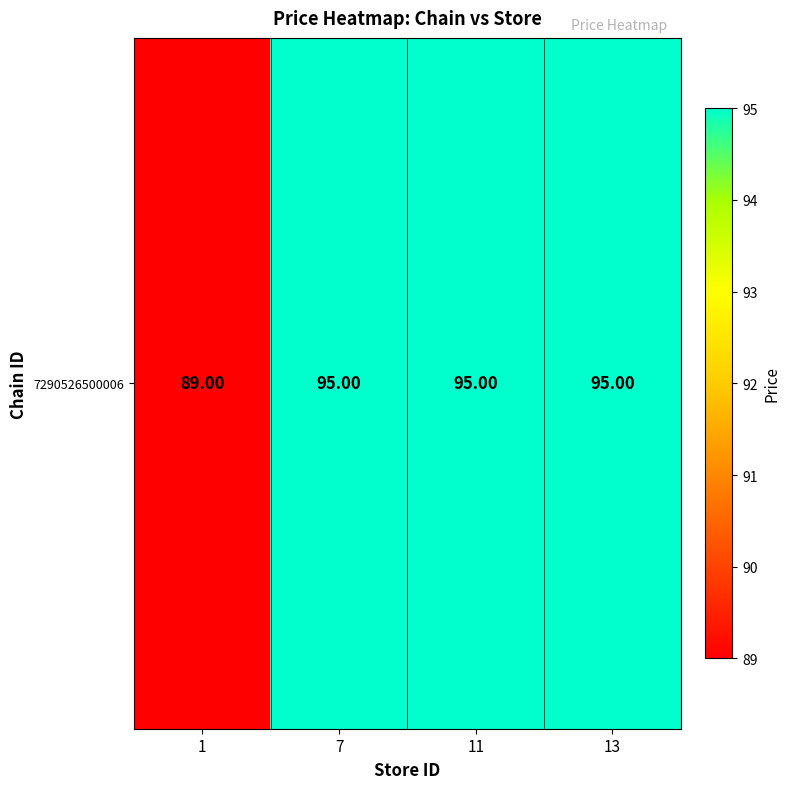

Which has a higher value, 1 or 7?

7